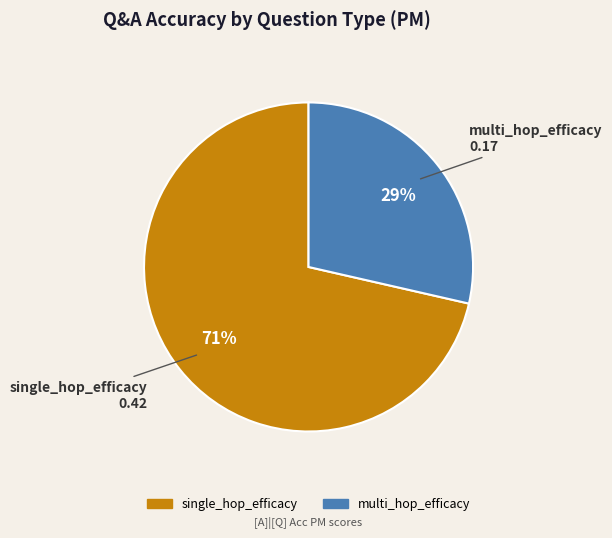

To the nearest percent, what is the combined percentage of single_hop_efficacy and multi_hop_efficacy?

100%